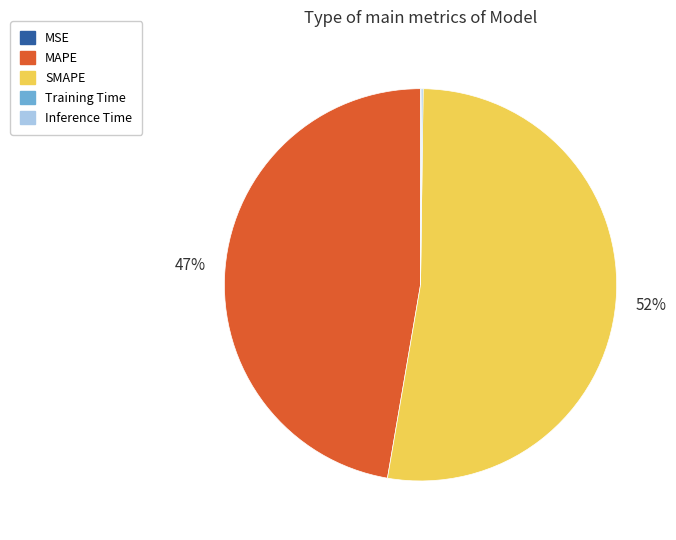

What percentage is the MAPE slice, to the nearest percent?

47%